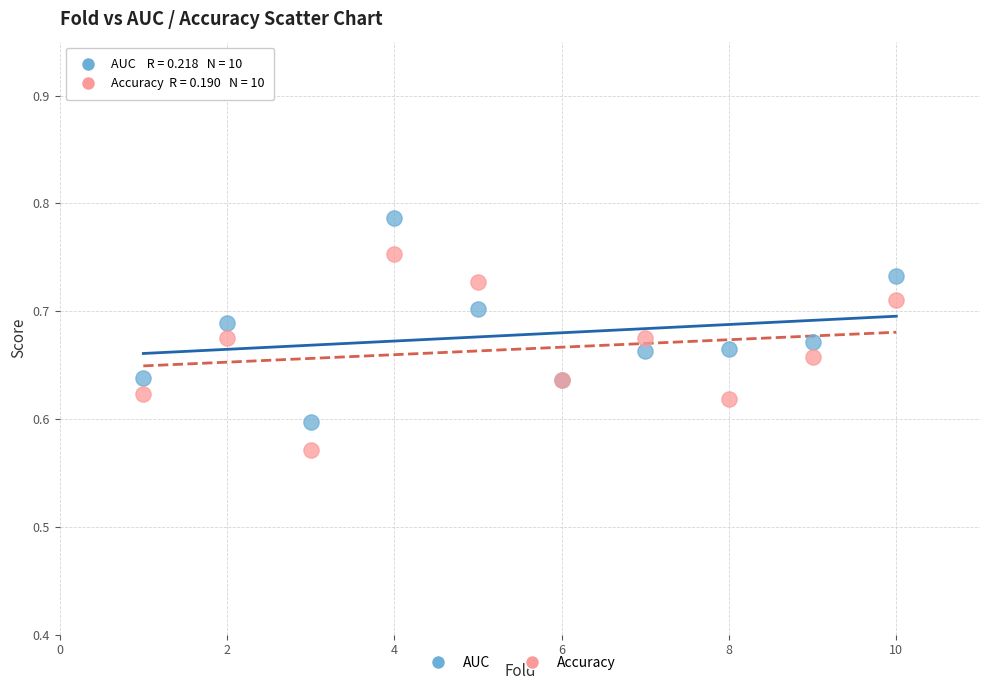

Which series has the widest spread of Y values?

AUC